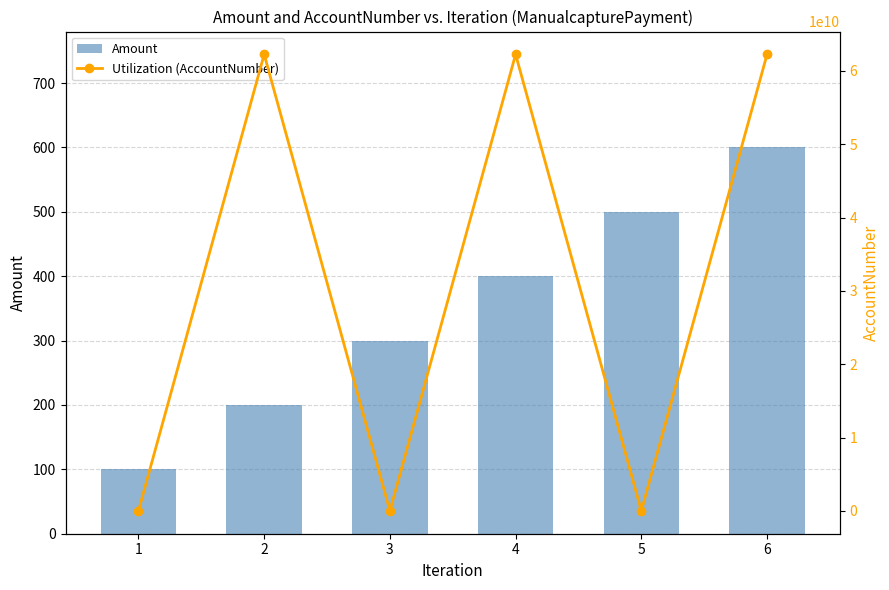

Which series has the widest spread of values?

Utilization (AccountNumber)